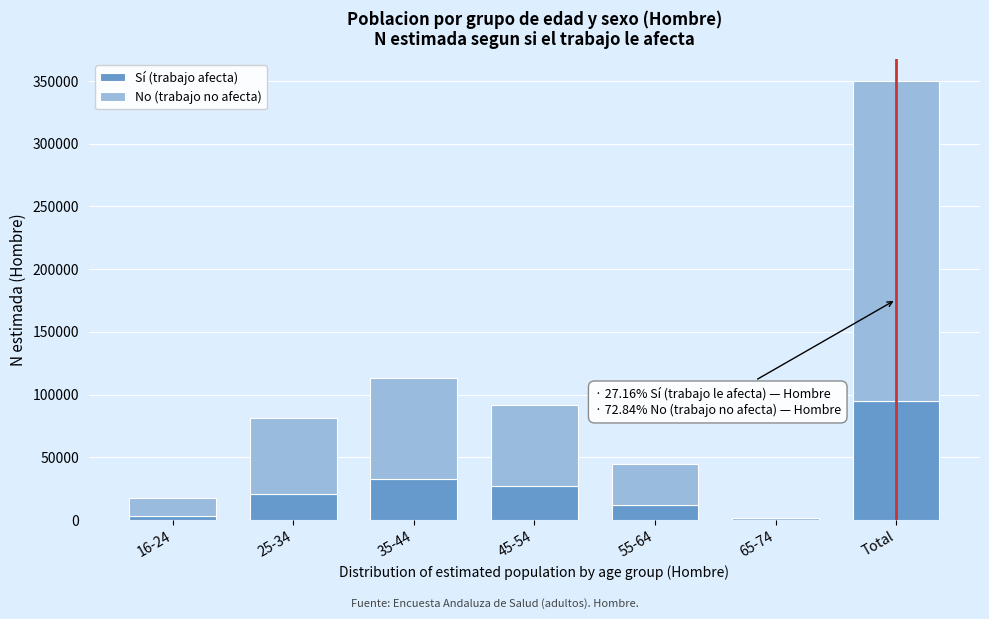

Reading left to right, transcribe the values for Sí (trabajo afecta).

16-24=3346	25-34=20929	35-44=32446	45-54=26724	55-64=11619	65-74=0	Total=95064